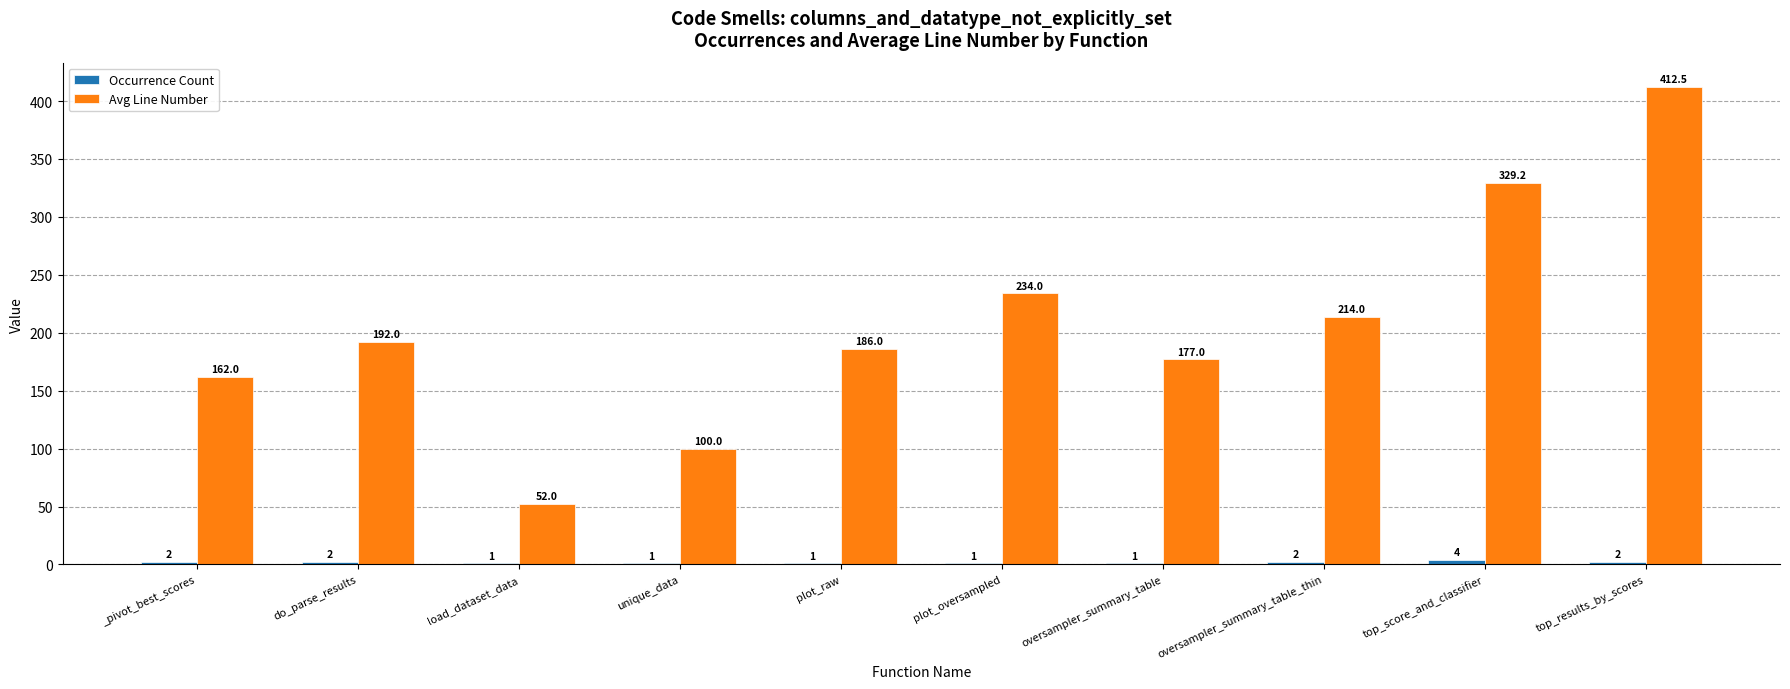

Which category has the highest value across all series?

top_results_by_scores